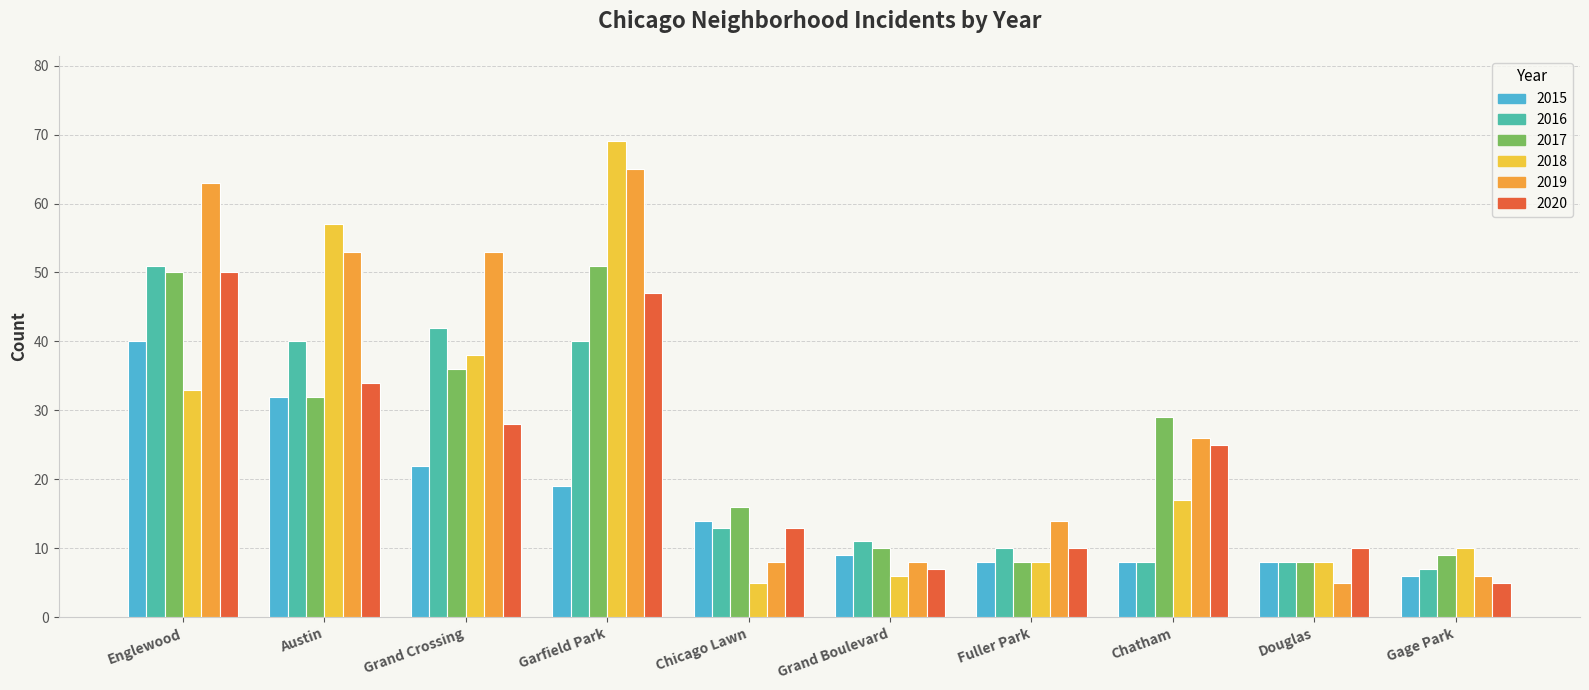

Which series has the largest total across all categories?

2019